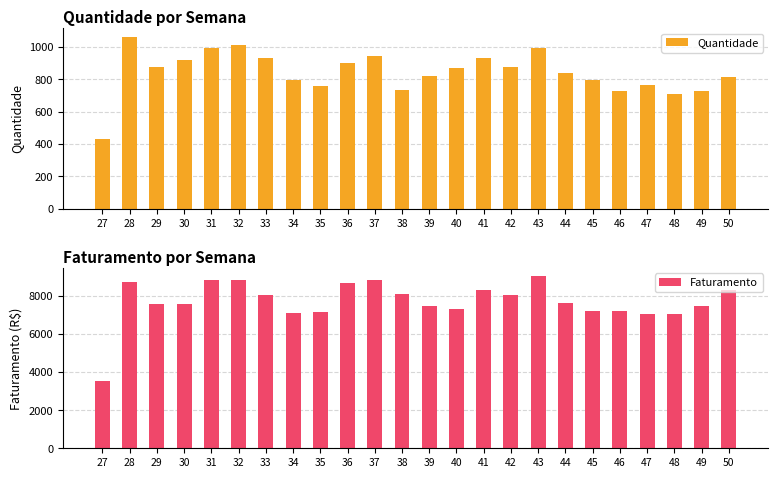

List the series in order of their peak value, lowest first.

Quantidade, Faturamento